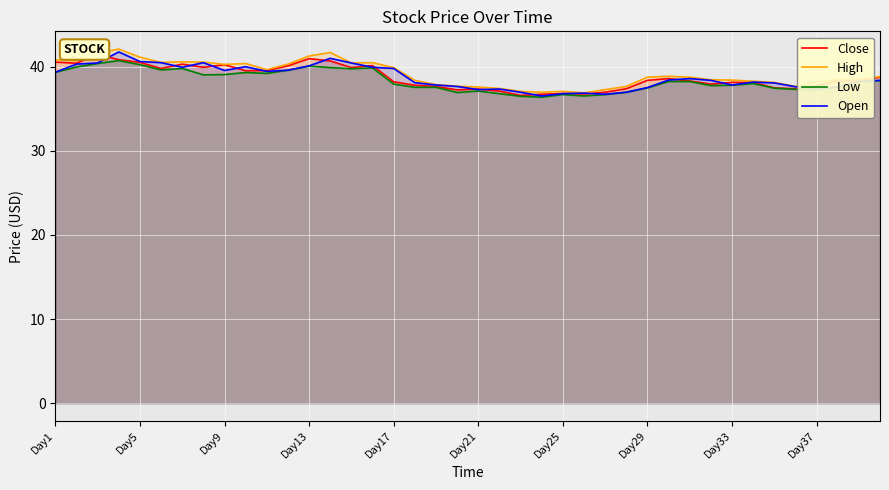

Between 35 and 21, which is larger?

35